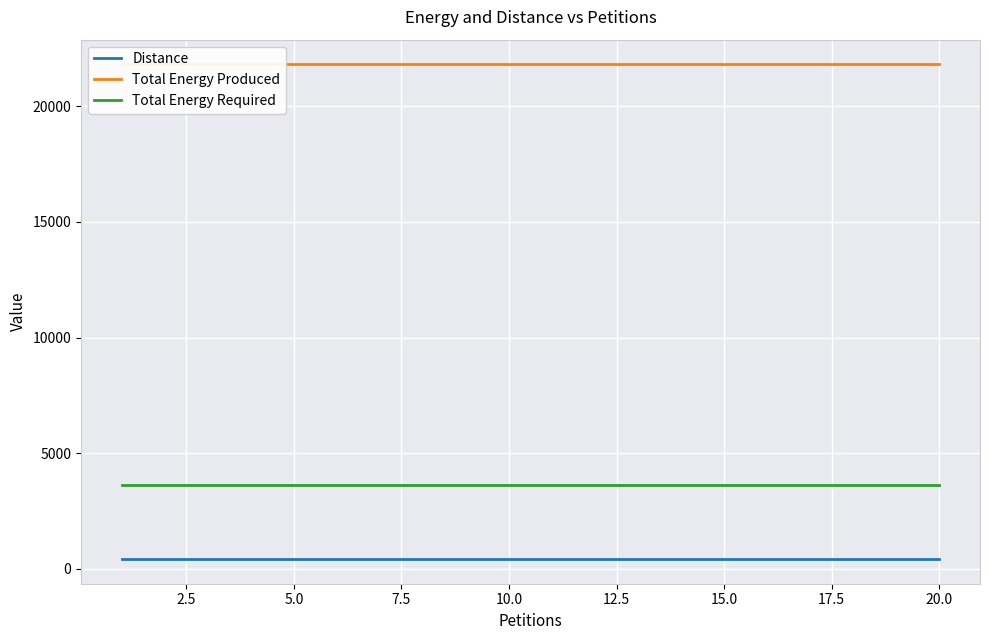

True or false: Distance and Total Energy Required intersect in this chart.

False